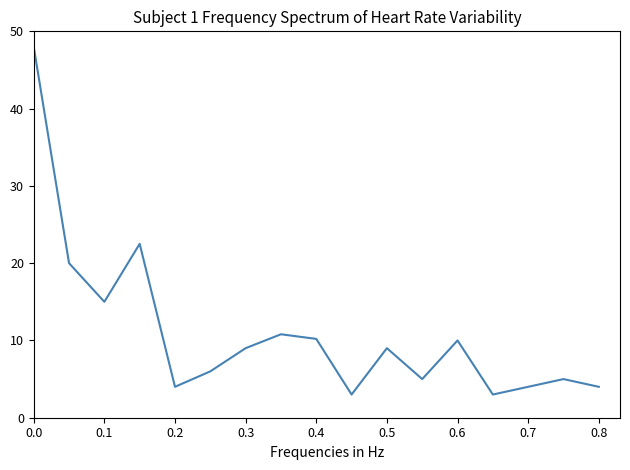

What is the difference between the maximum and minimum values?

45.0